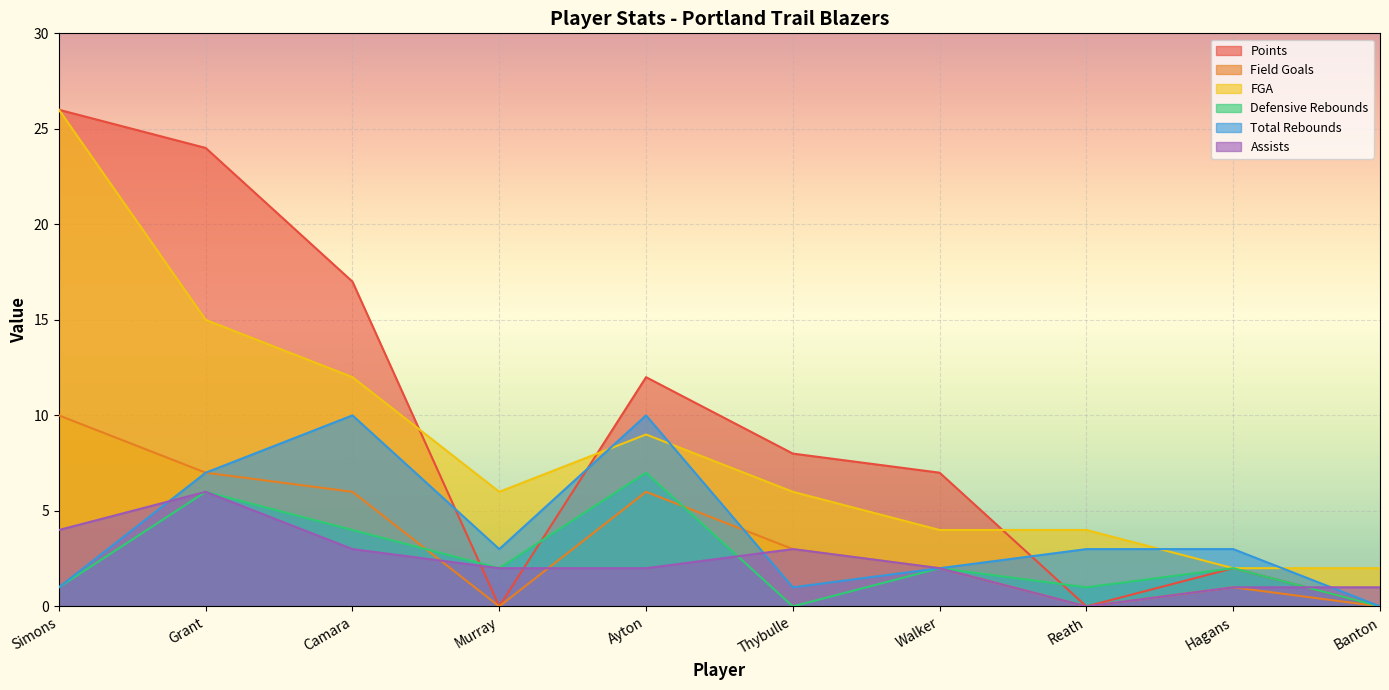

What is the difference between the second highest and minimum values in the Field Goals series?

7